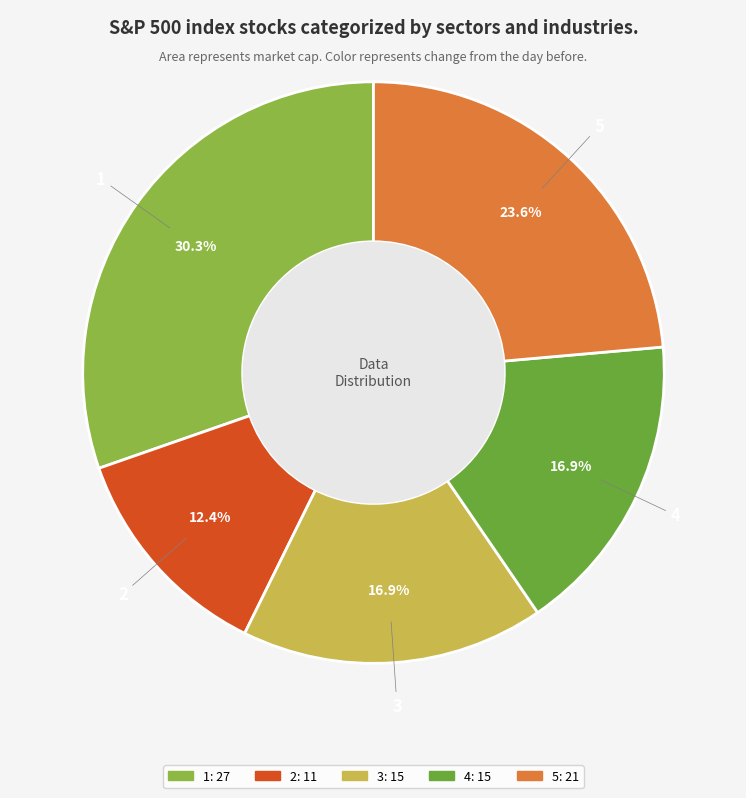

Which has a higher value, 3 or 2?

3